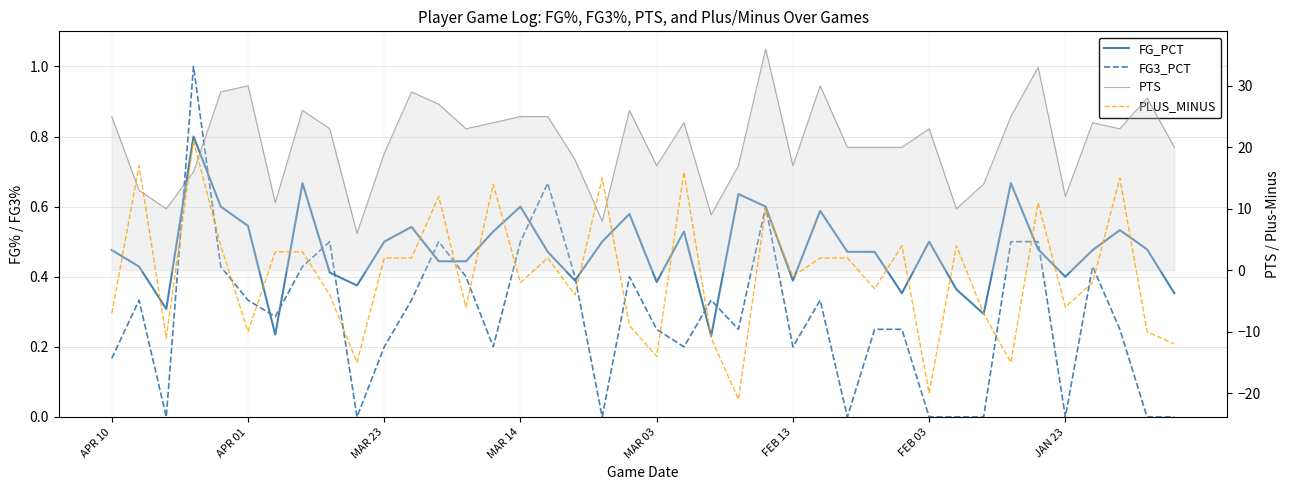

What are all the series names shown in the legend?

FG_PCT, FG3_PCT, PTS, PLUS_MINUS